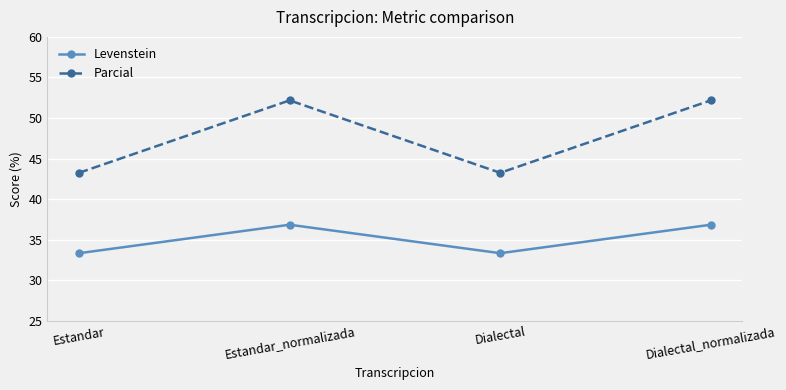

What is the sum of the Levenstein values at Dialectal and Dialectal_normalizada?

70.2